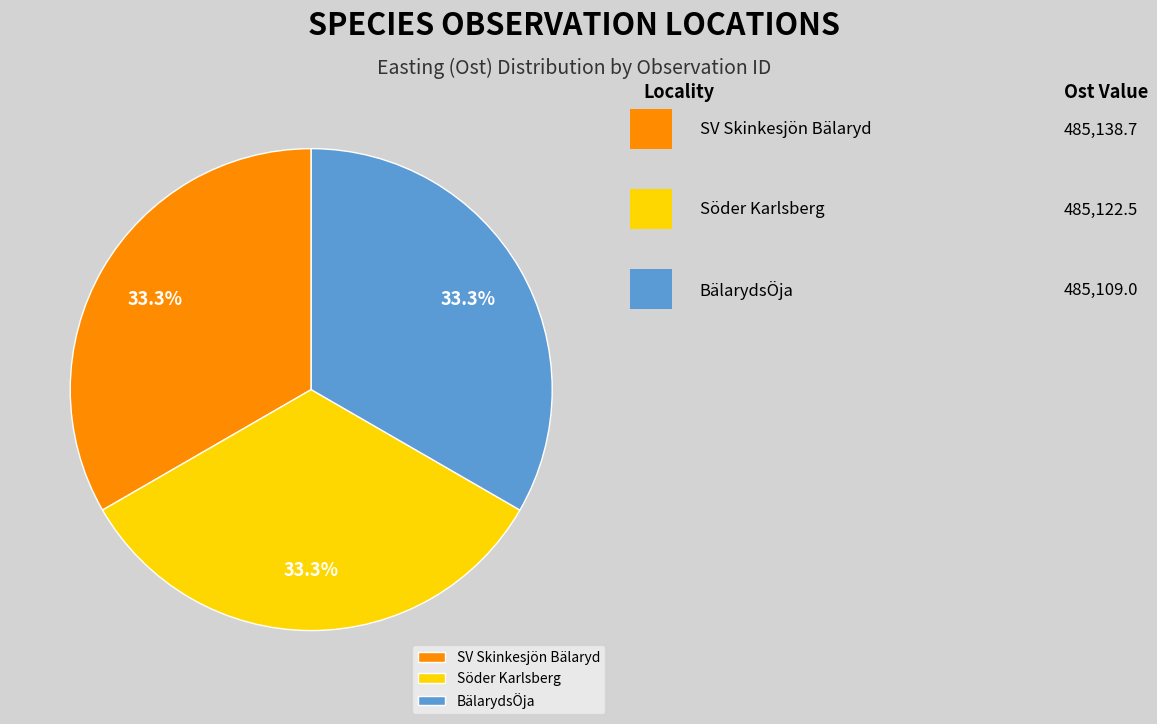

Count the number of slices in the pie.

3